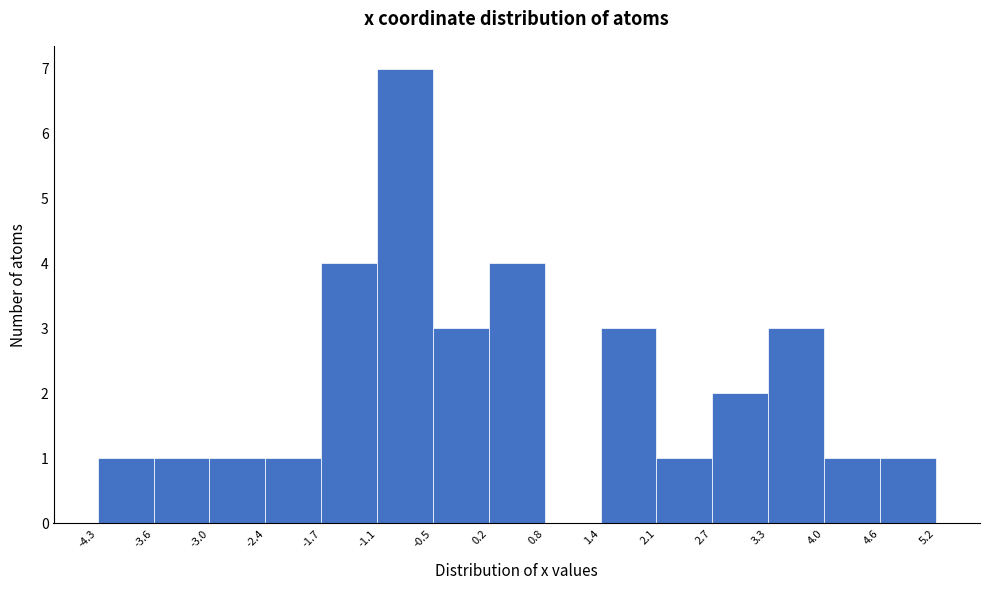

Which range on the x-axis has the tallest bar?

-1.1 to -0.5